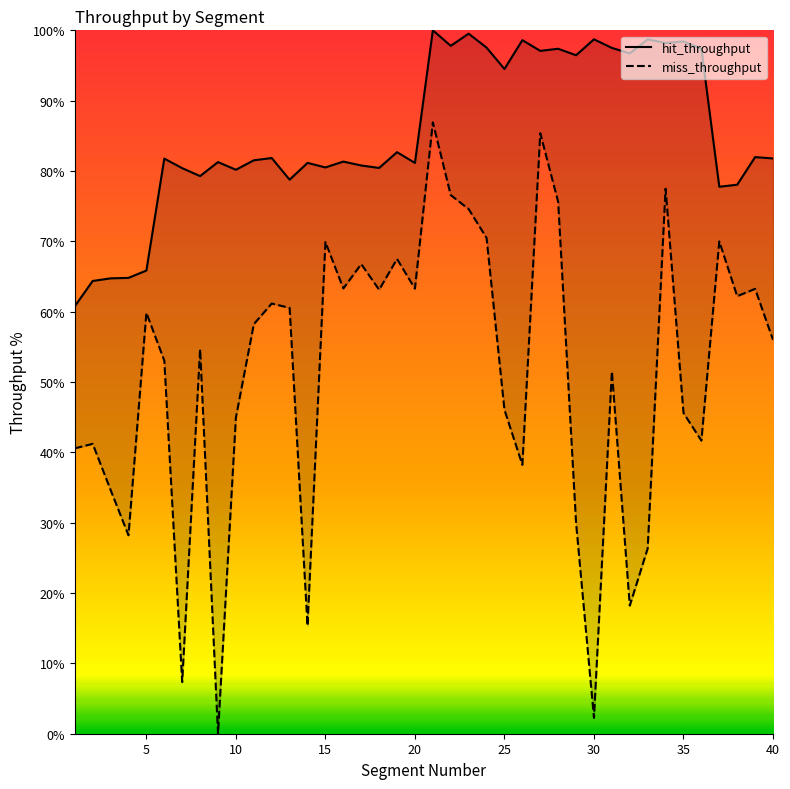

Is this an area chart (filled region under the line)?

No